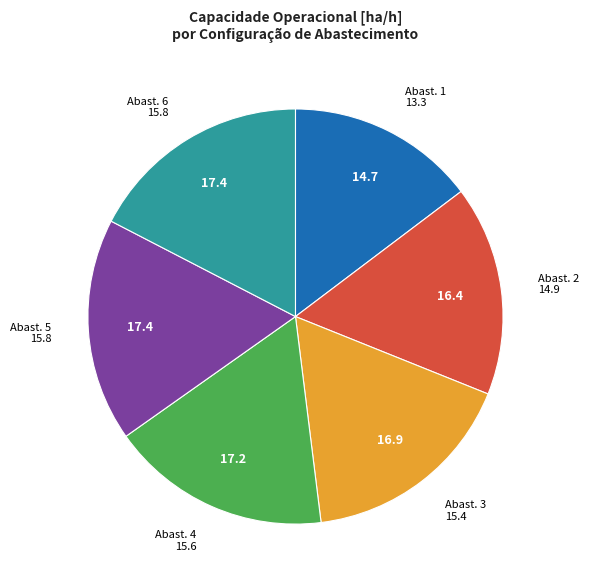

Is there a majority slice in this chart?

No